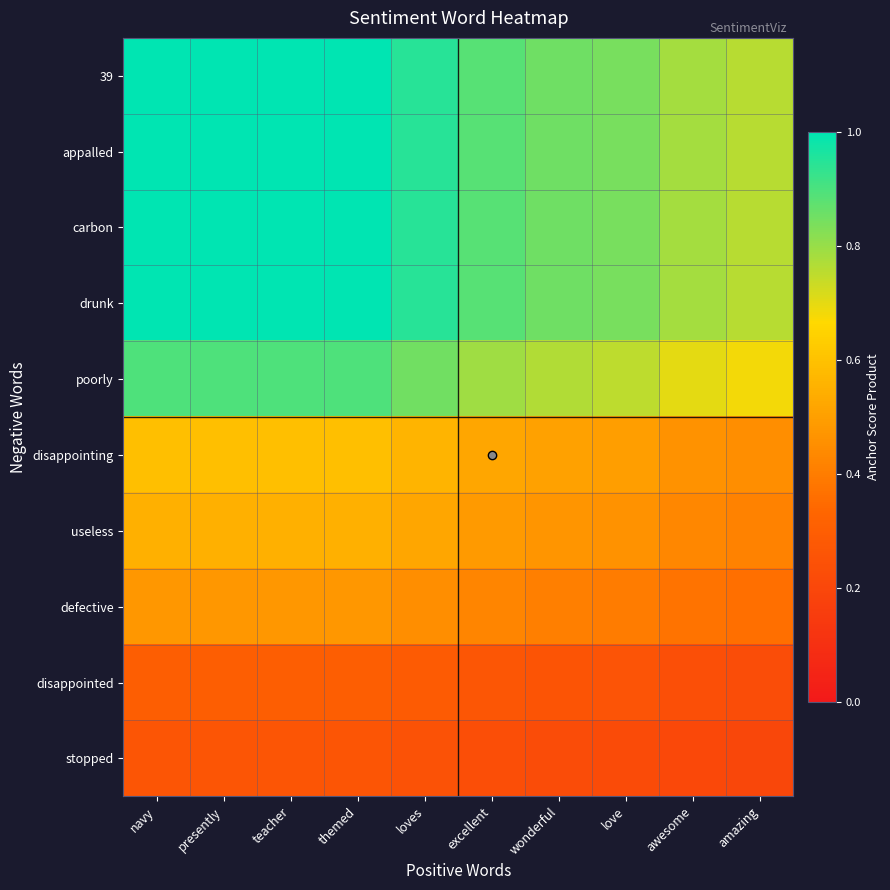

Rank the series at excellent from highest to lowest value.

39, appalled, carbon, drunk, poorly, disappointing, useless, defective, disappointed, stopped